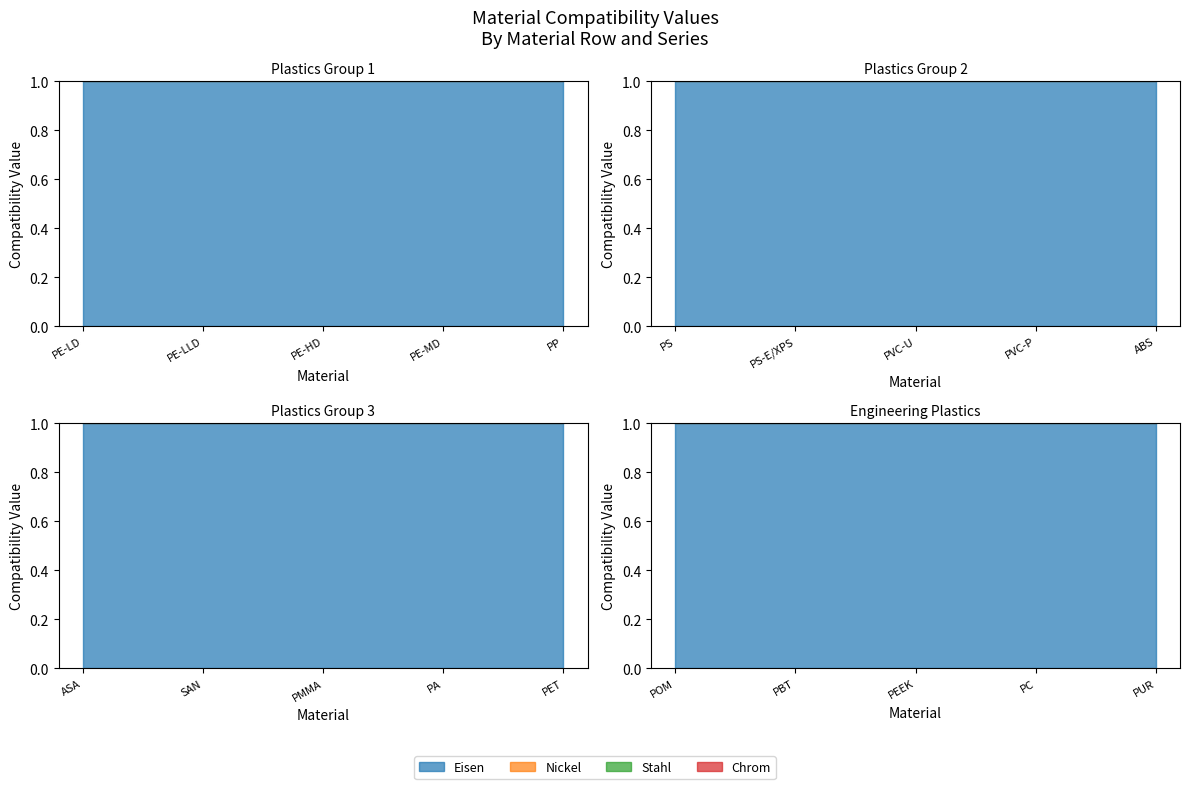

What is the sum of the Nickel values at PMMA and PE-LLD?

2.0